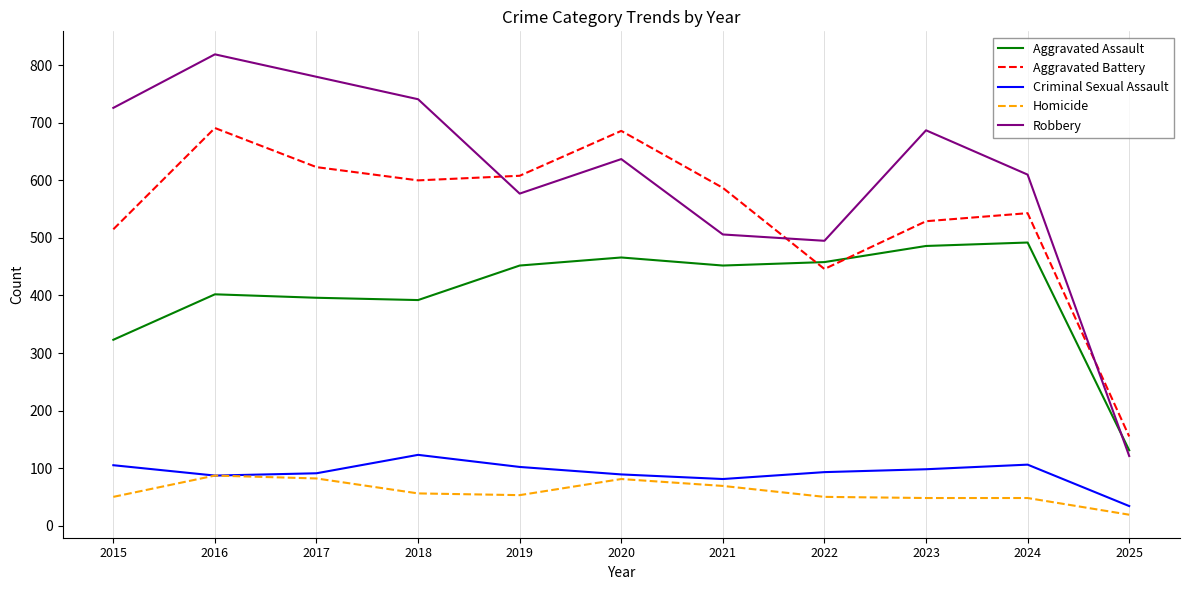

What is the spread (max minus min) of values at 2019?

555